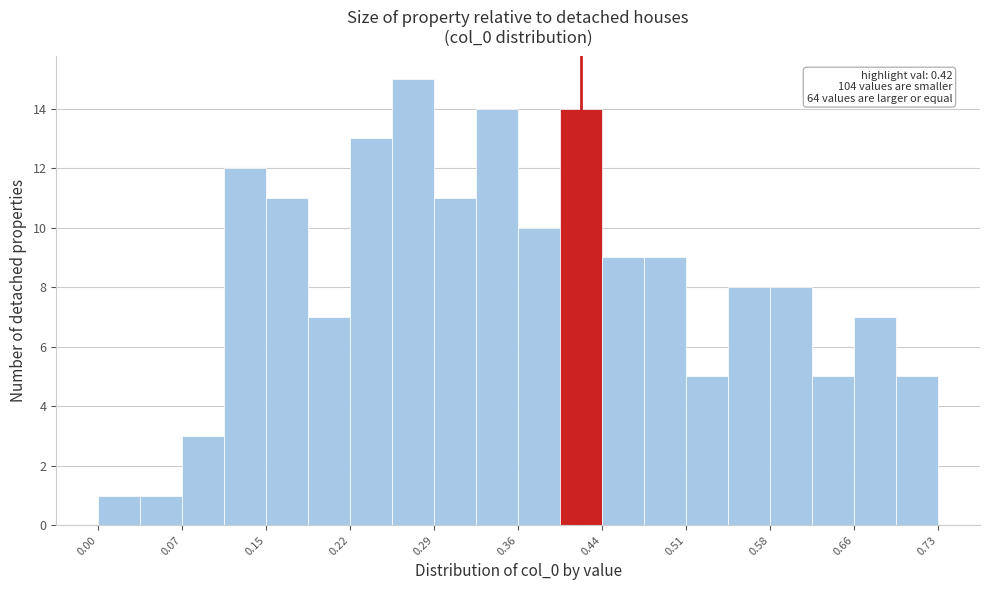

Around what value on the x-axis is the tallest bar? Give the approximate position of its centre, as read against the axis.

0.27